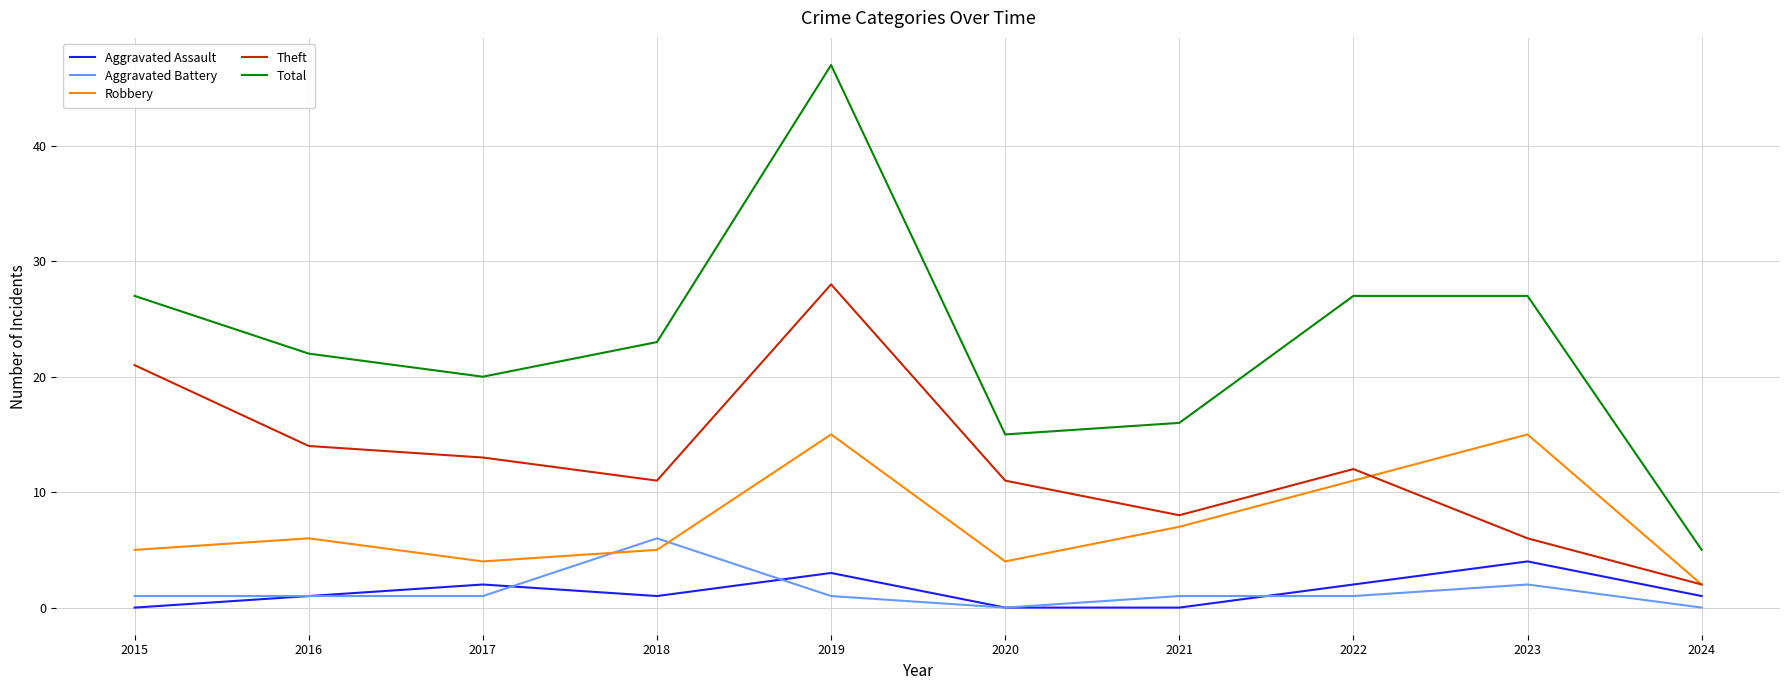

Reading left to right, transcribe all the data shown in this chart.

Aggravated Assault: 0	1	2	1	3	0	0	2	4	1
Aggravated Battery: 1	1	1	6	1	0	1	1	2	0
Robbery: 5	6	4	5	15	4	7	11	15	2
Theft: 21	14	13	11	28	11	8	12	6	2
Total: 27	22	20	23	47	15	16	27	27	5